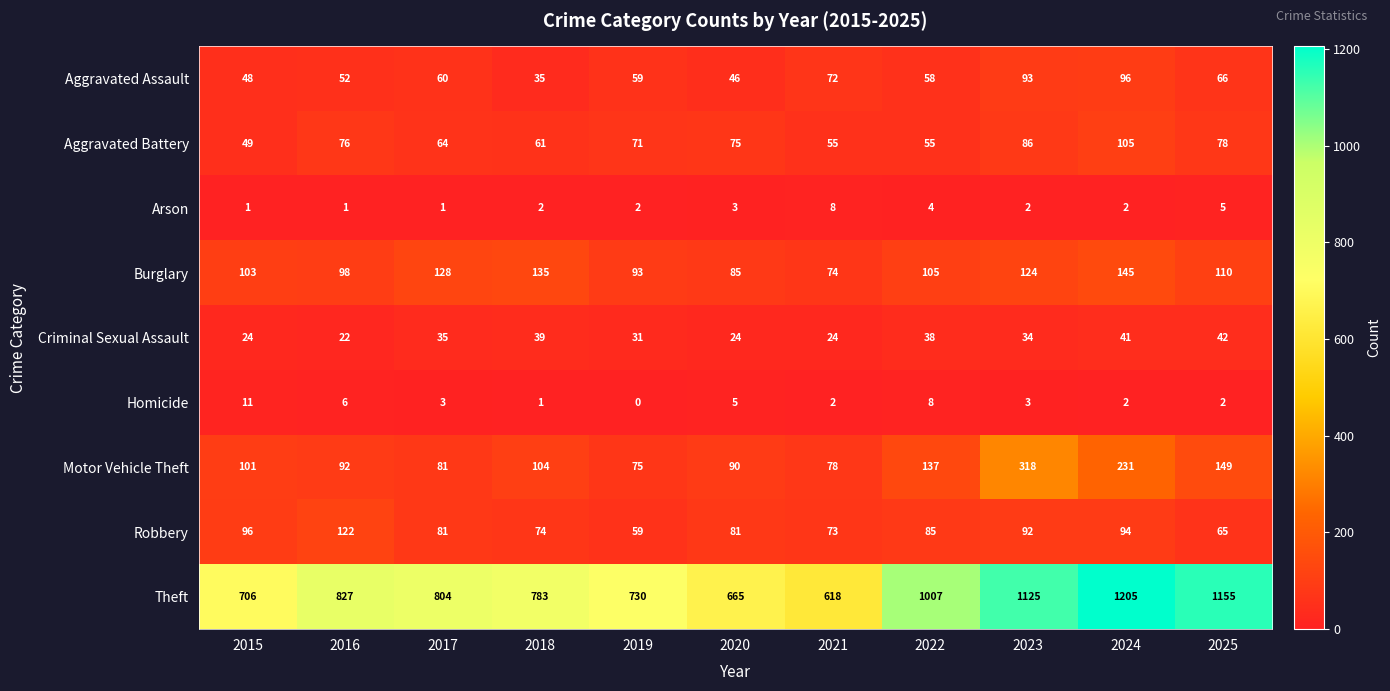

How many distinct data groups are displayed?

9